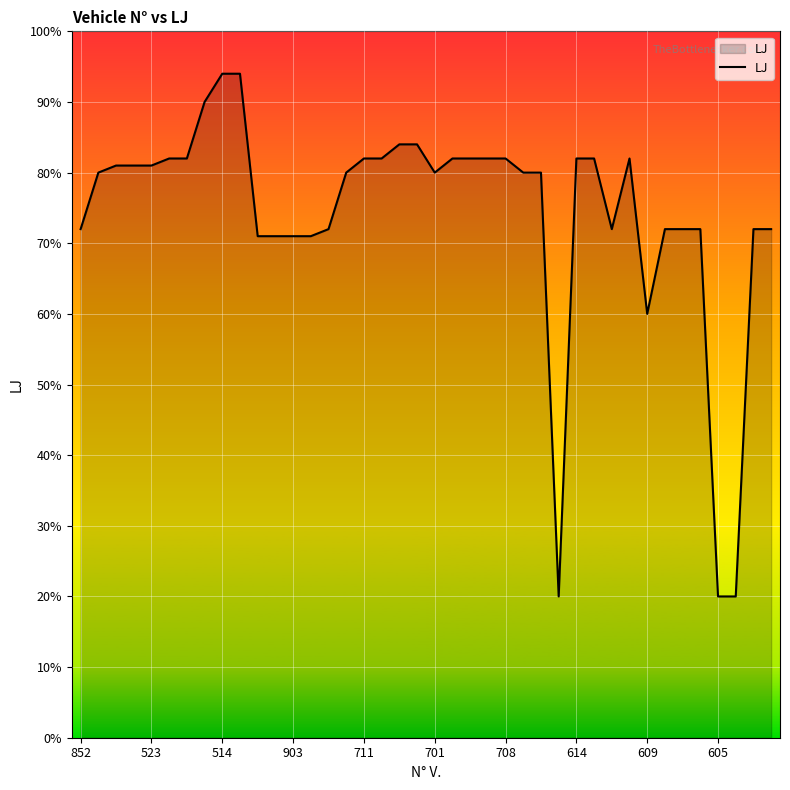

What is the maximum value shown in the chart?

94